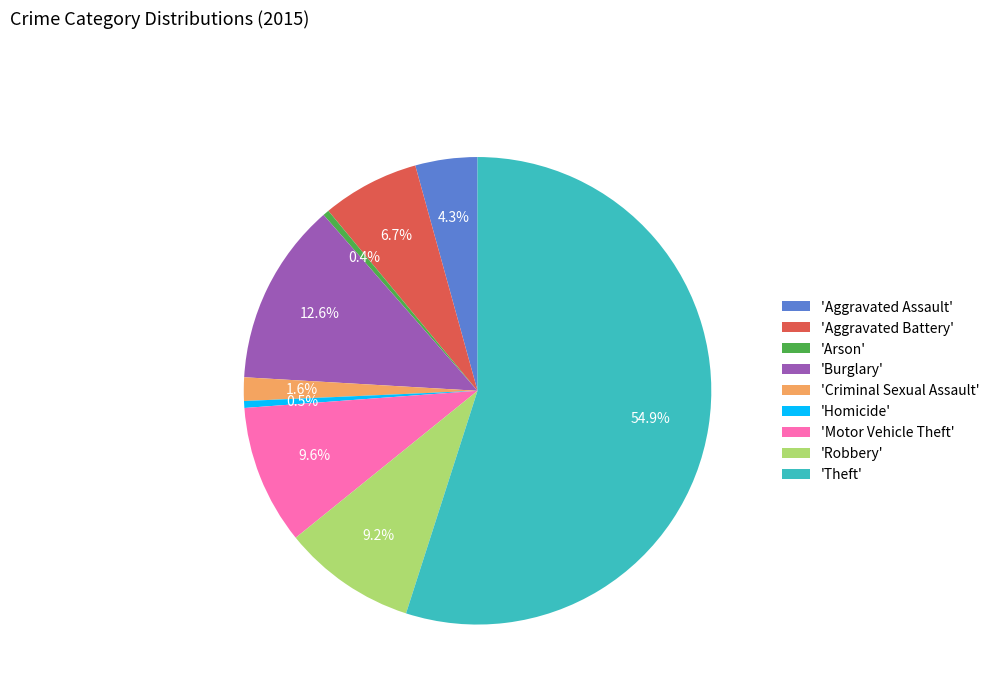

Between 'Motor Vehicle Theft' and 'Burglary', which is larger?

'Burglary'